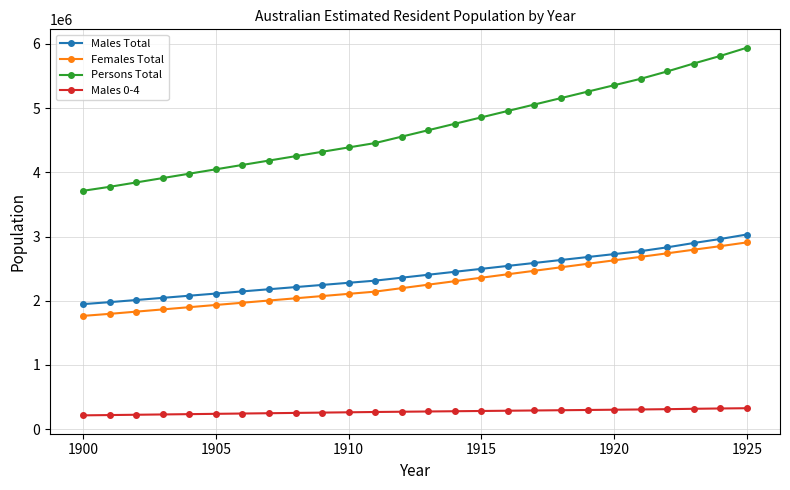

Is this an area chart (filled region under the line)?

No